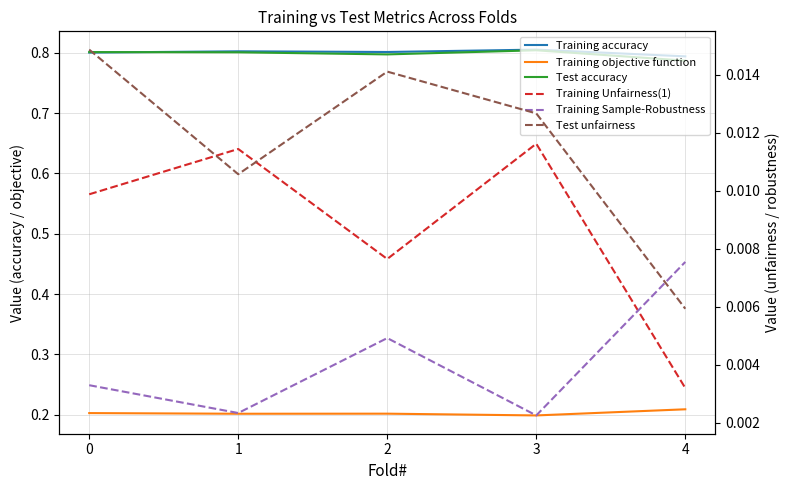

True or false: Test unfairness and Test accuracy intersect in this chart.

False